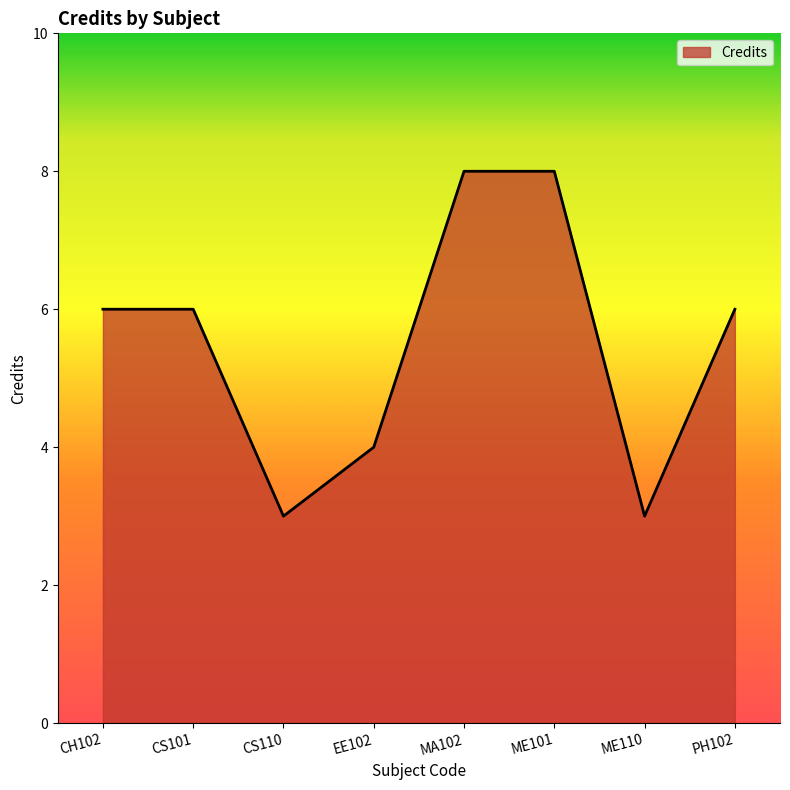

Count the values in the range 4 to 8.

6